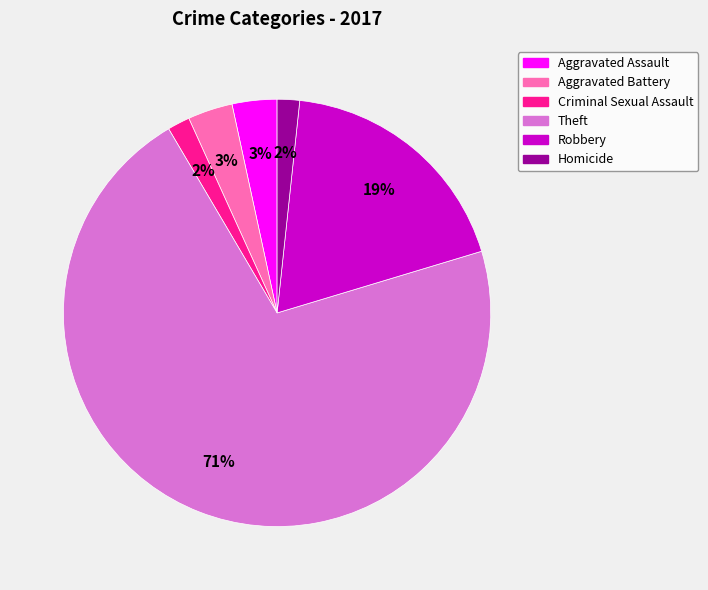

Between Criminal Sexual Assault and Theft, which is larger?

Theft